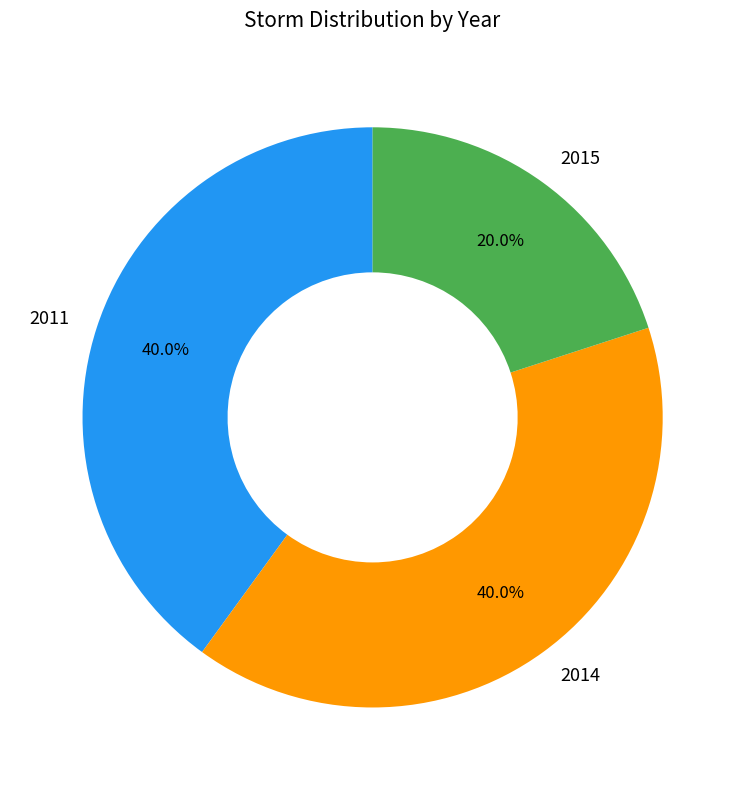

Does any single category account for the majority?

No